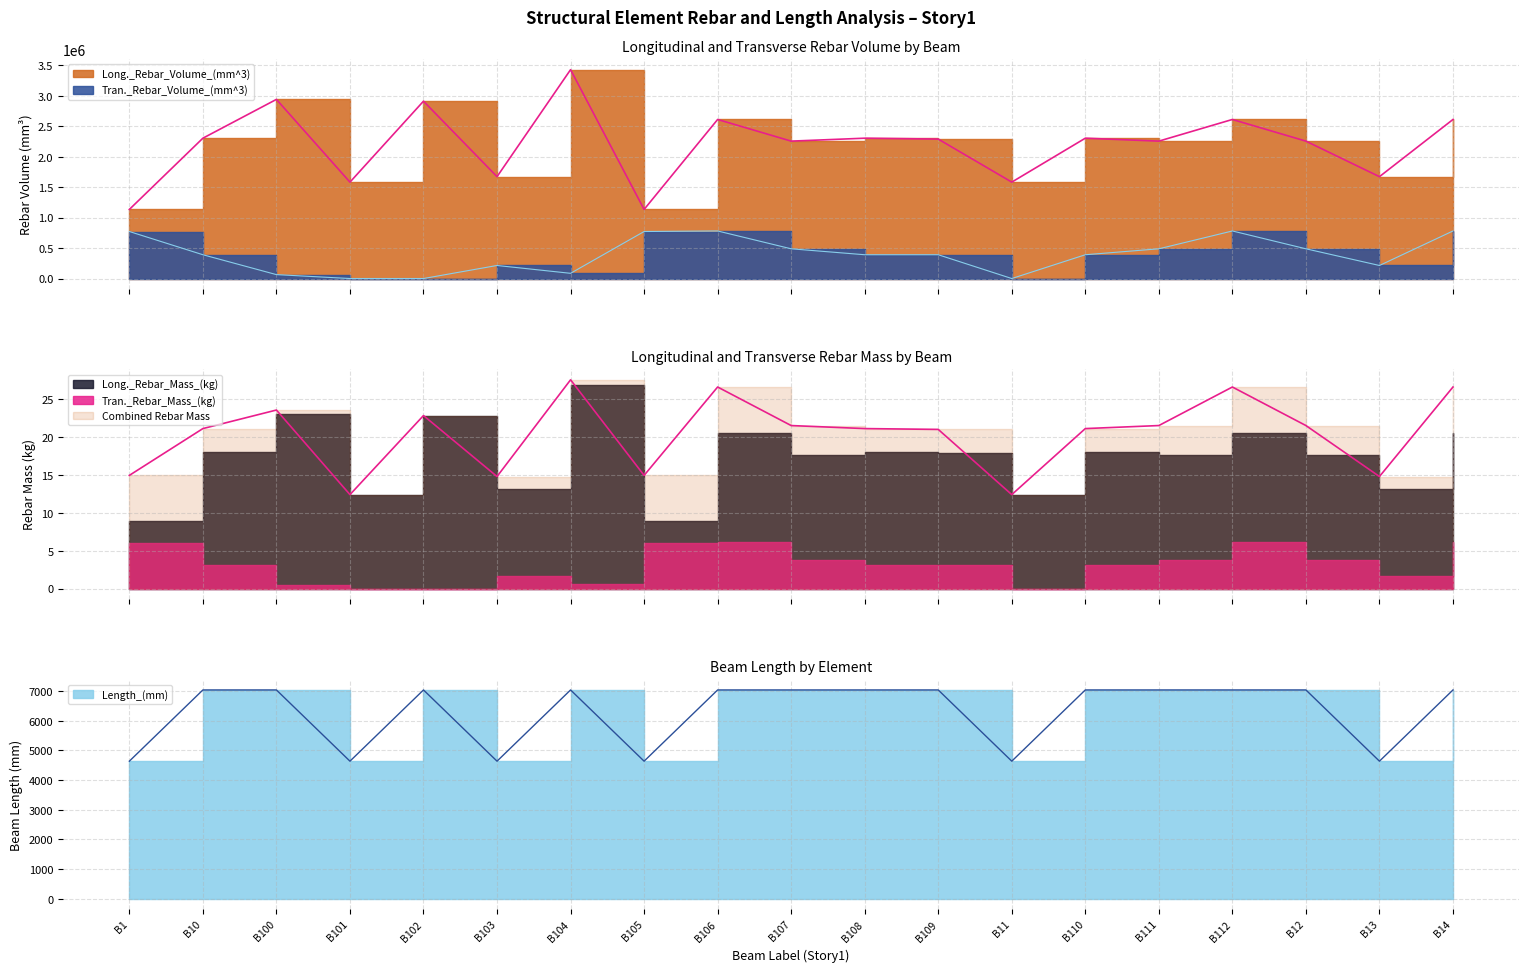

What is the total value across all series at B108?

2702400.0